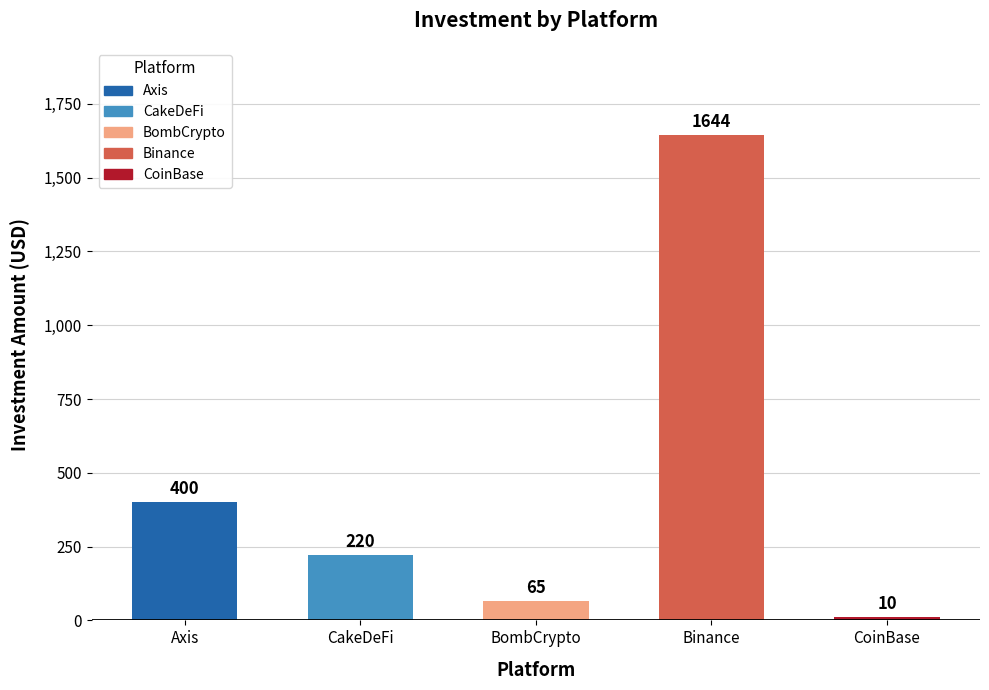

Reading right to left, extract all data points from this chart.

10	1644	65	220	400